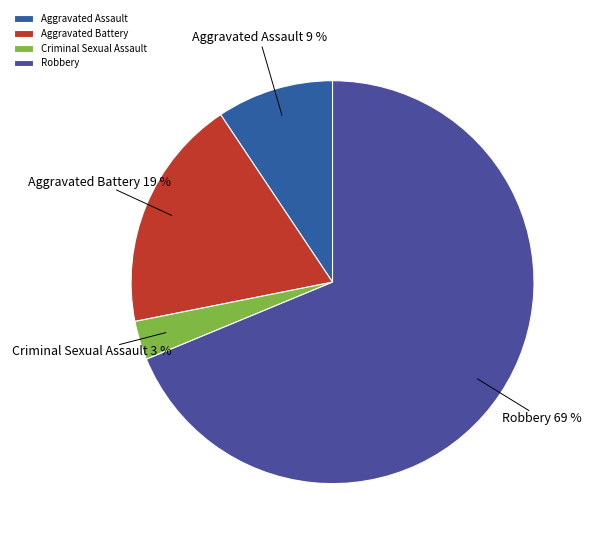

What percentage is the Criminal Sexual Assault slice, to the nearest percent?

3%